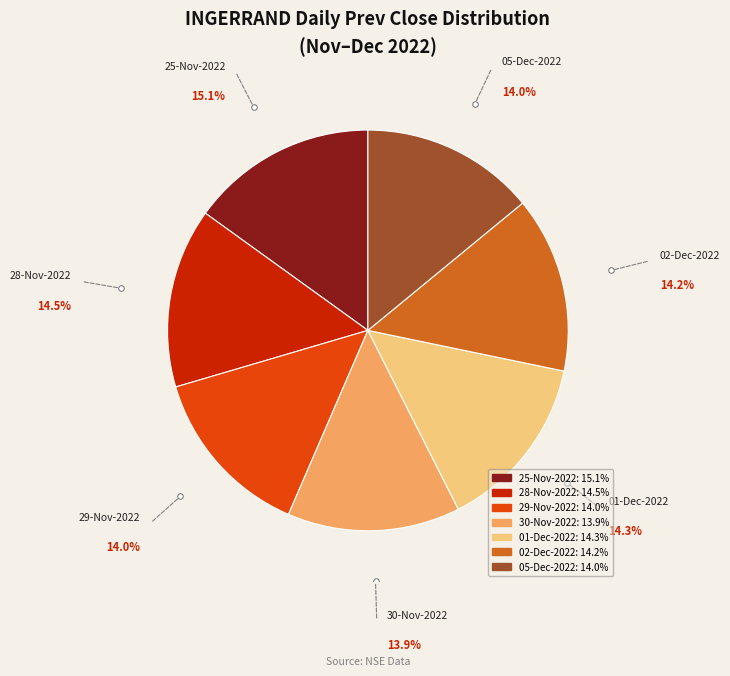

Is 25-Nov-2022 the majority of the pie?

No